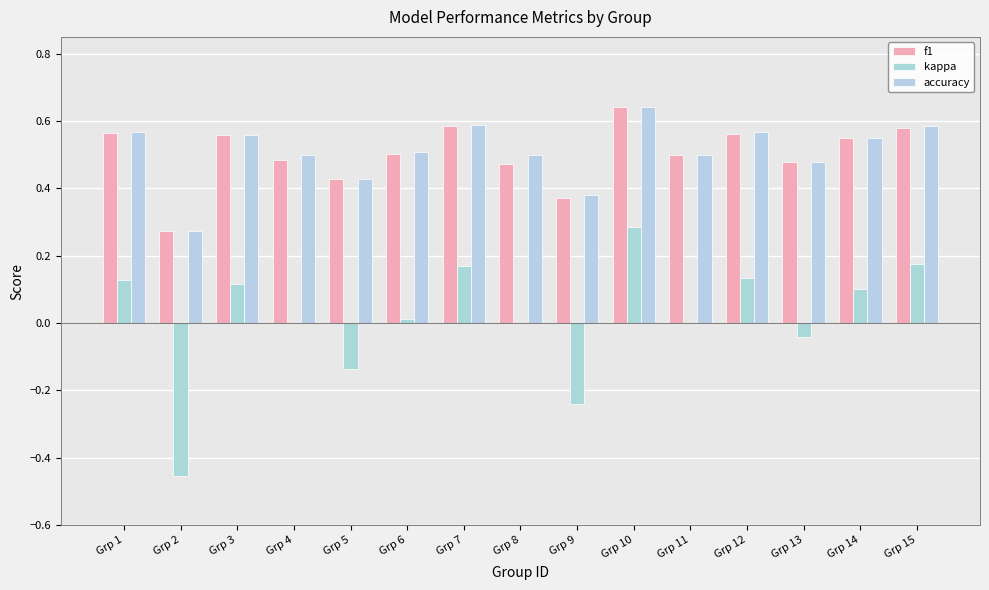

Count the f1 values in the range 0 to 1.

15